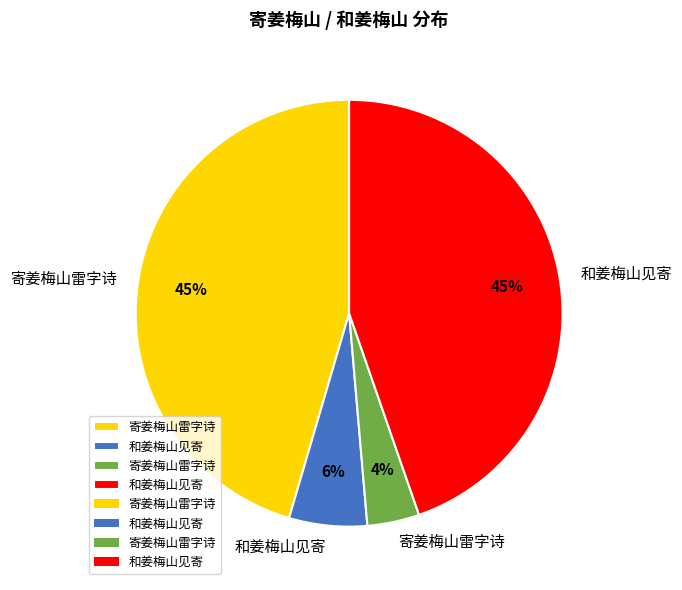

Is there a majority slice in this chart?

No